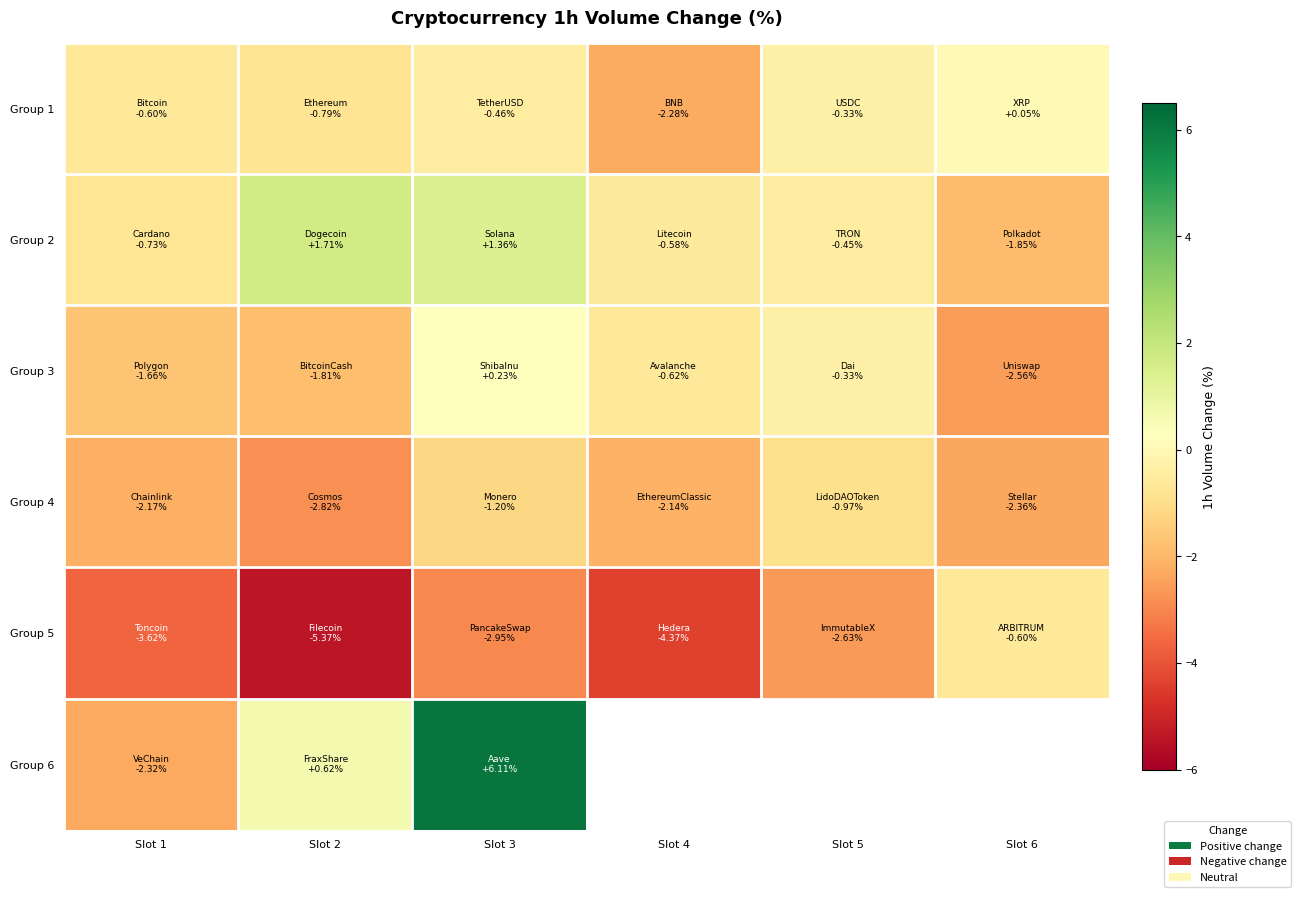

The value of Group 6 at Slot 1 is -3.9. True or false?

False